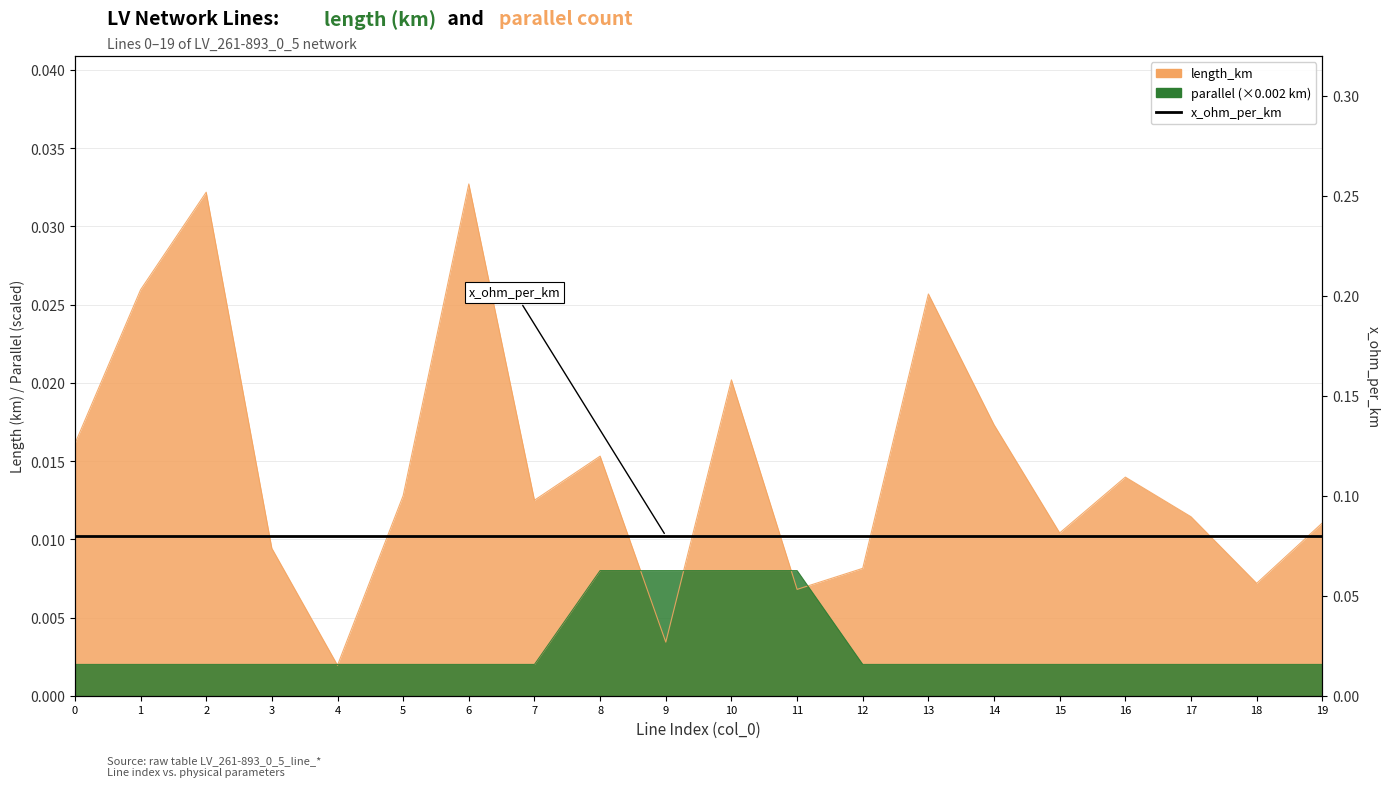

List the labels in order of length_km value, smallest first.

4, 9, 11, 18, 12, 3, 15, 19, 17, 7, 5, 16, 8, 0, 14, 10, 13, 1, 2, 6